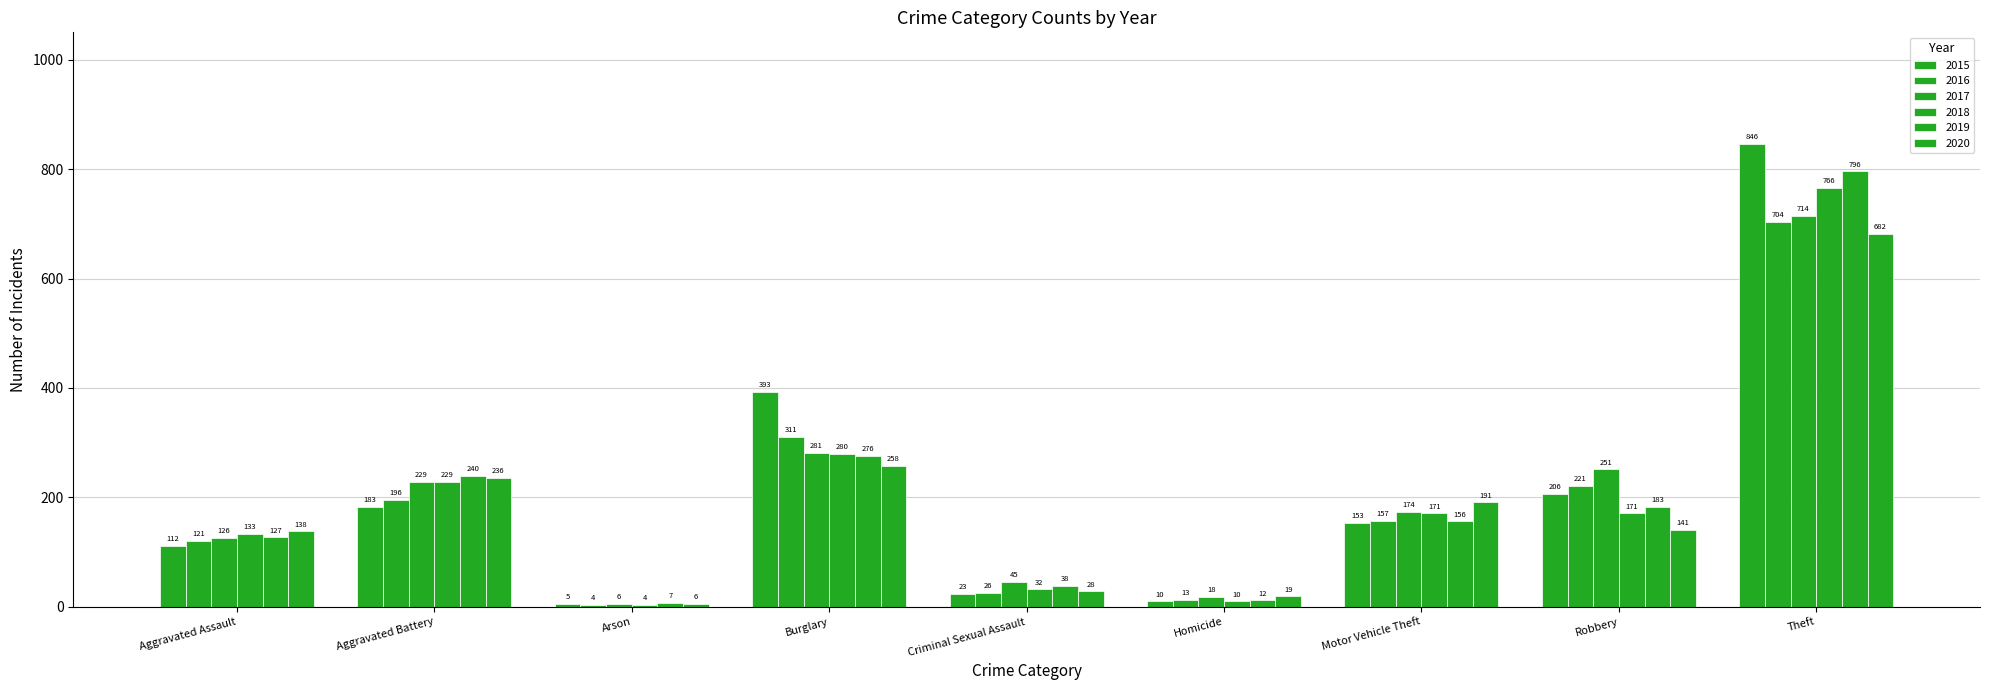

What is the value of the 2017 bar at the 1st from the left?

126